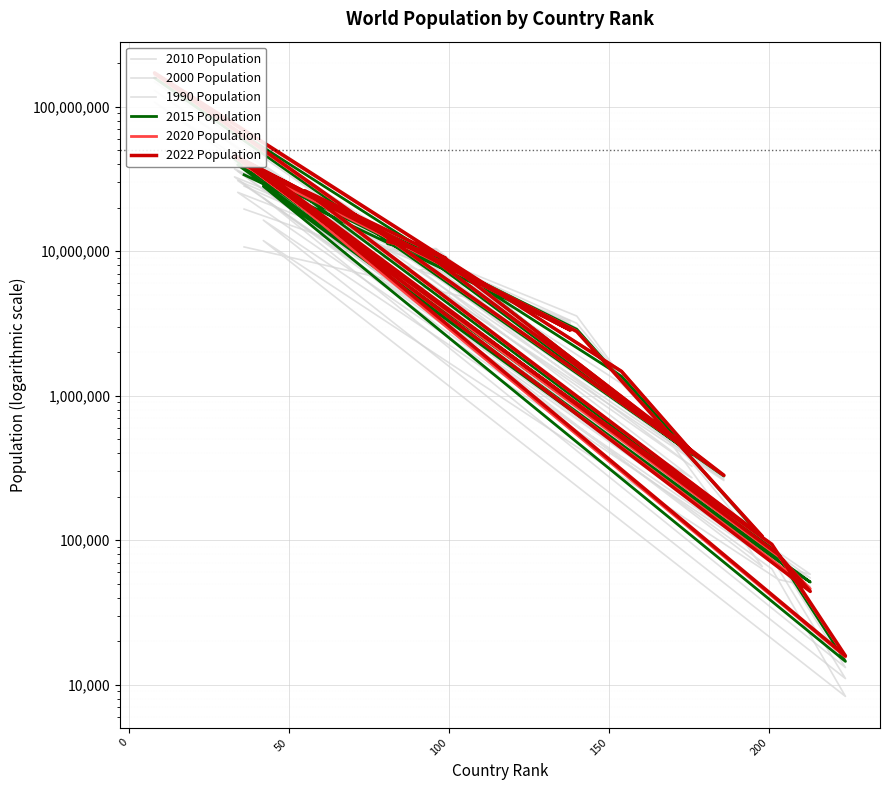

The 2020 Population series shows 17762102 at 11. True or false?

False